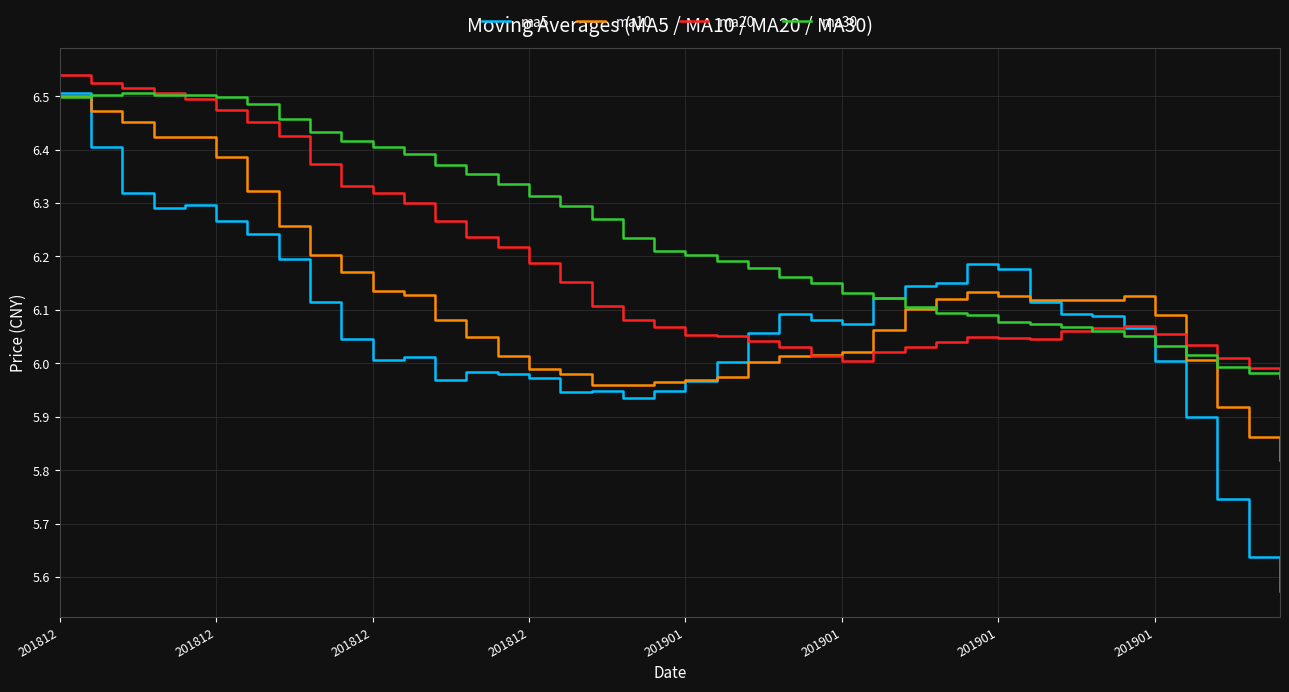

Rank the series by their average value, from lowest to highest.

ma5, ma10, ma20, ma30